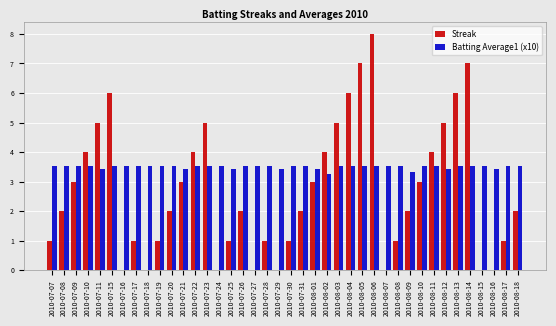

What is the highest value of the Streak series?

8.0